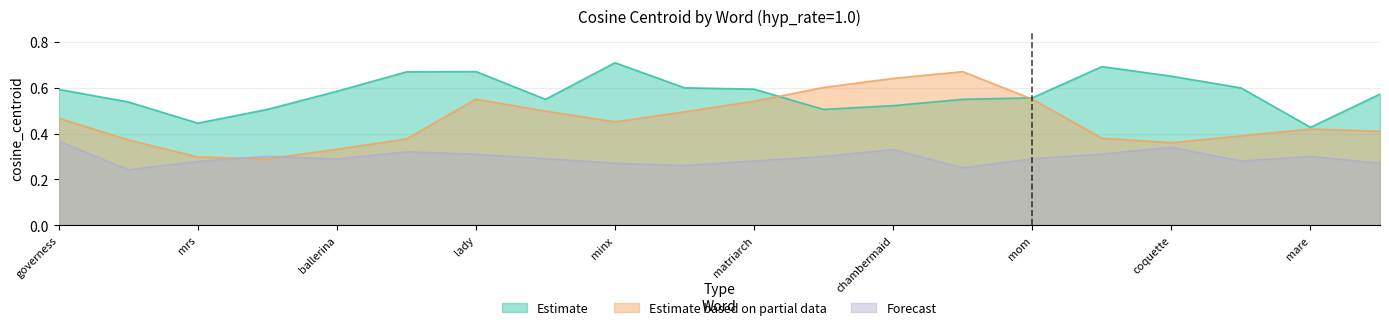

Which series has the largest total across all categories?

Estimate